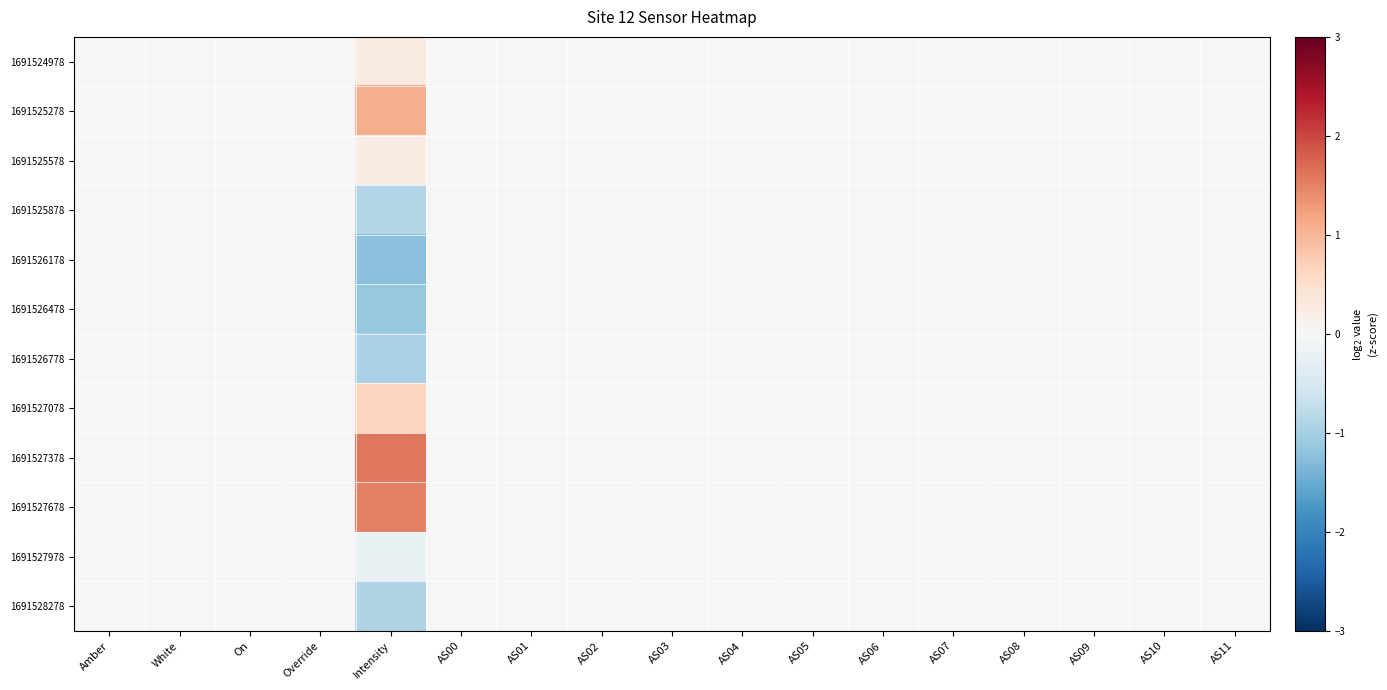

Which label corresponds to the smallest value in the chart?

Intensity